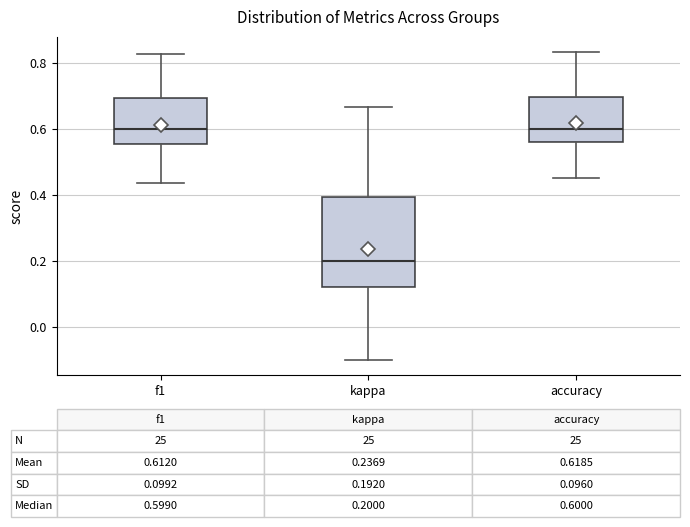

Comparing the boxes themselves (not the whiskers), which one is the tallest?

kappa